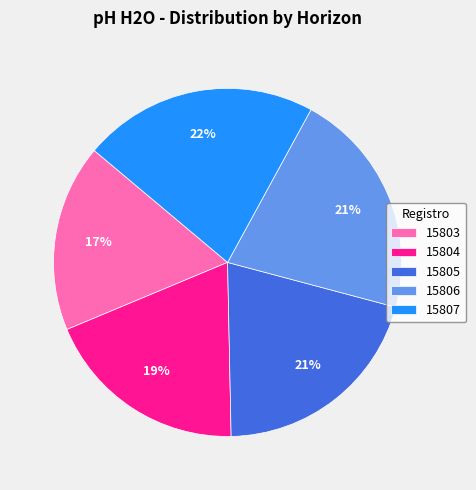

True or false: 15803 accounts for 12% of the total.

False